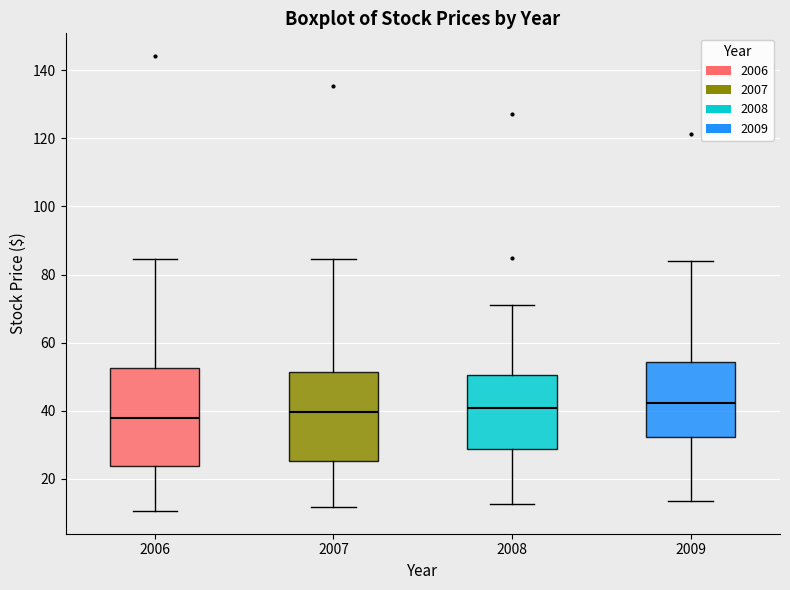

Which box is the tallest, from its lower edge to its upper edge?

2006